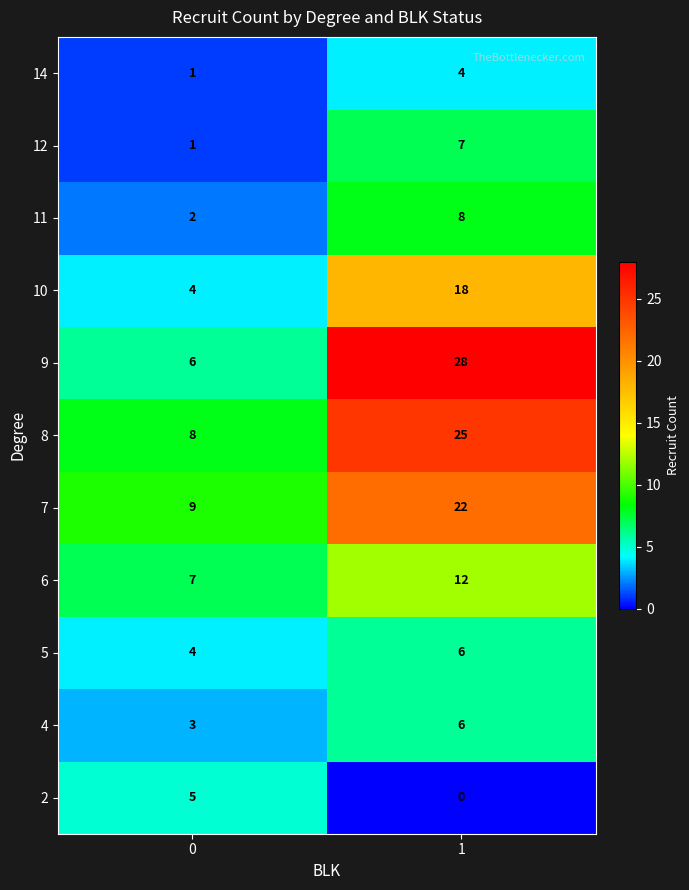

Count the number of data series in this chart.

11